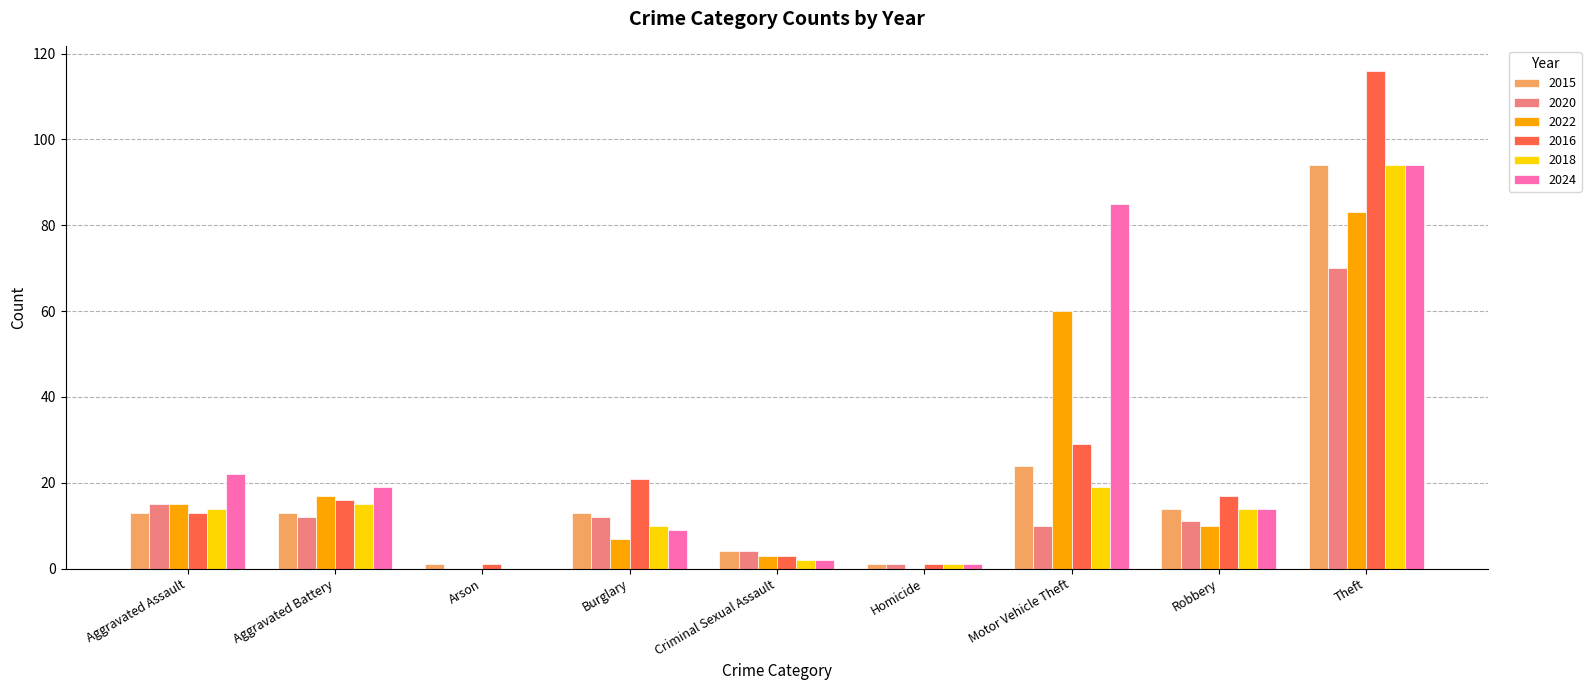

The value of 2024 at Aggravated Assault is 22. True or false?

True